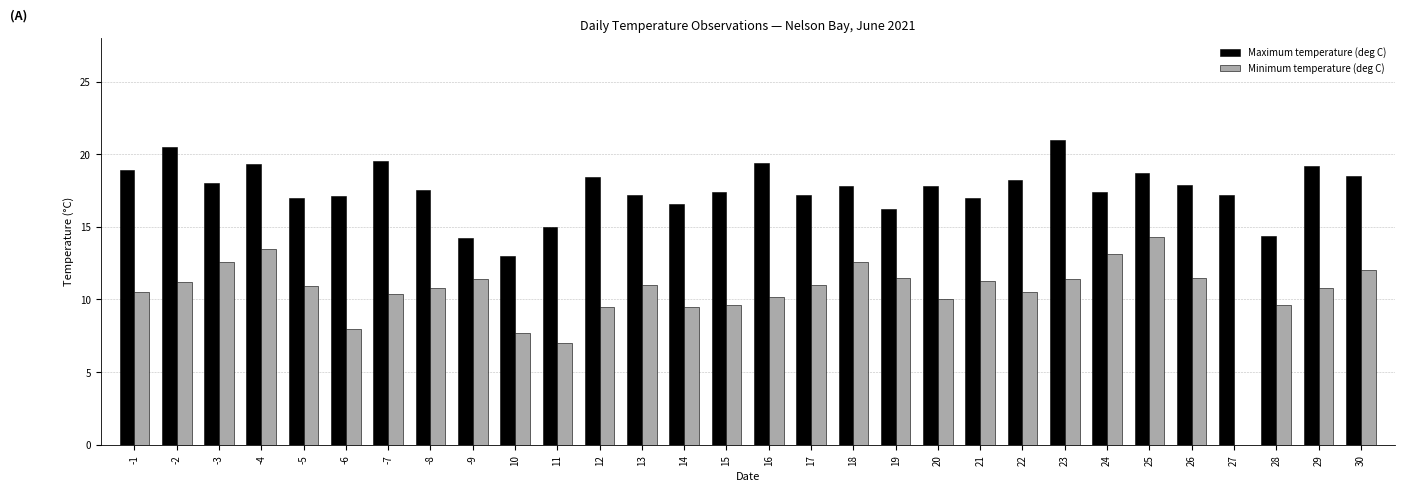

Which series changed the most between -3 and 14?

Minimum temperature (deg C)